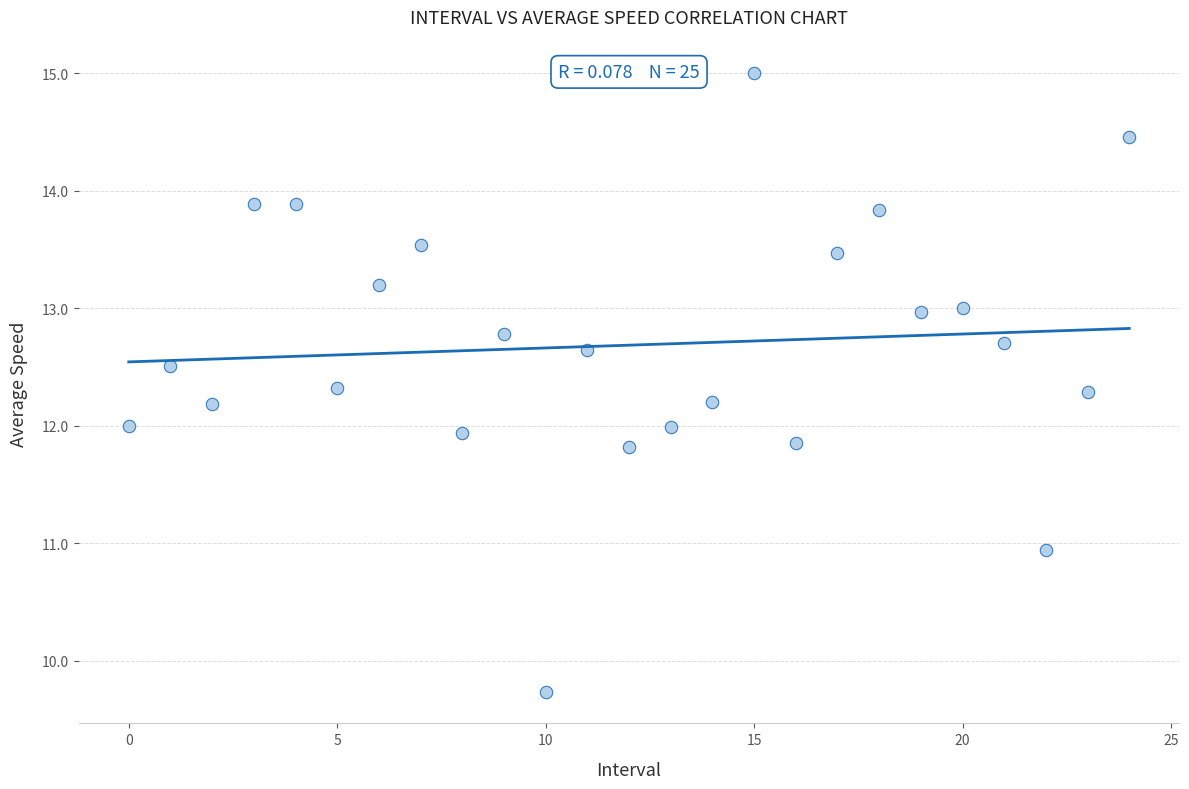

What is the range of Y values (max minus min)?

5.3